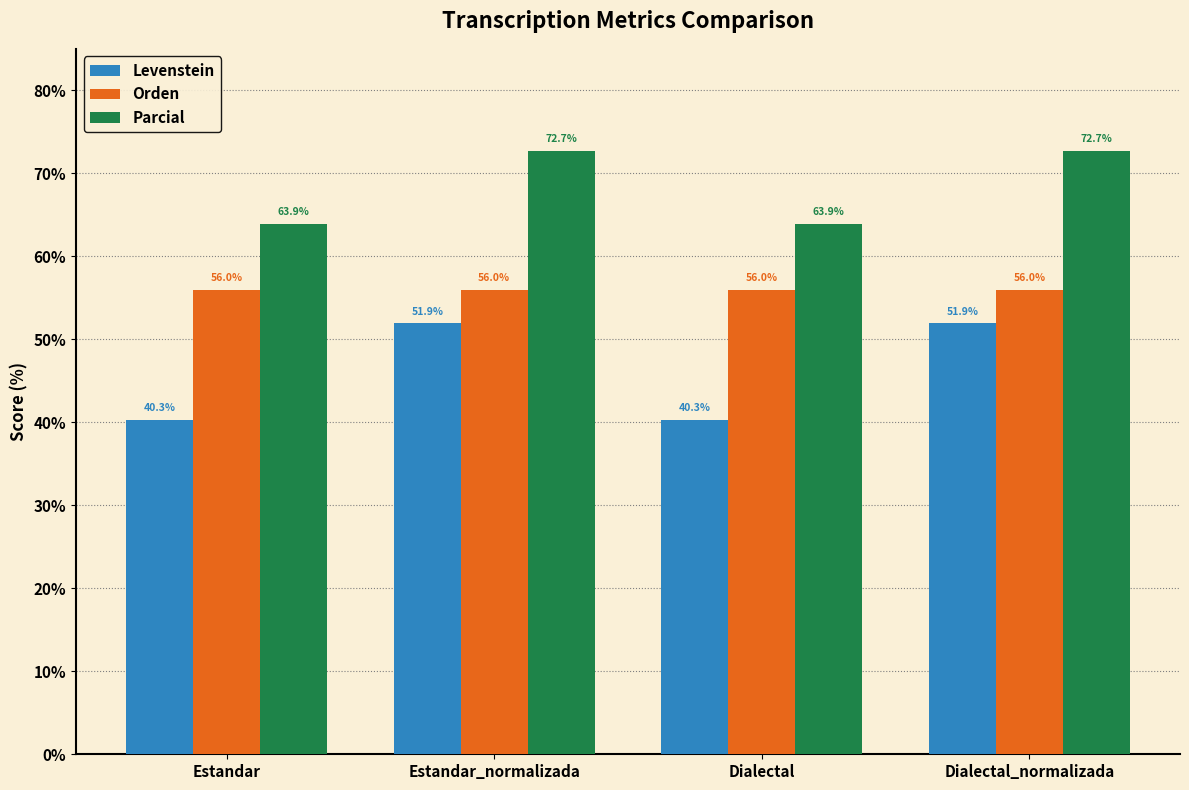

Reading left to right, list all the values displayed in this chart.

Levenstein: 40.3	51.9	40.3	51.9
Orden: 56.0	56.0	56.0	56.0
Parcial: 63.9	72.7	63.9	72.7